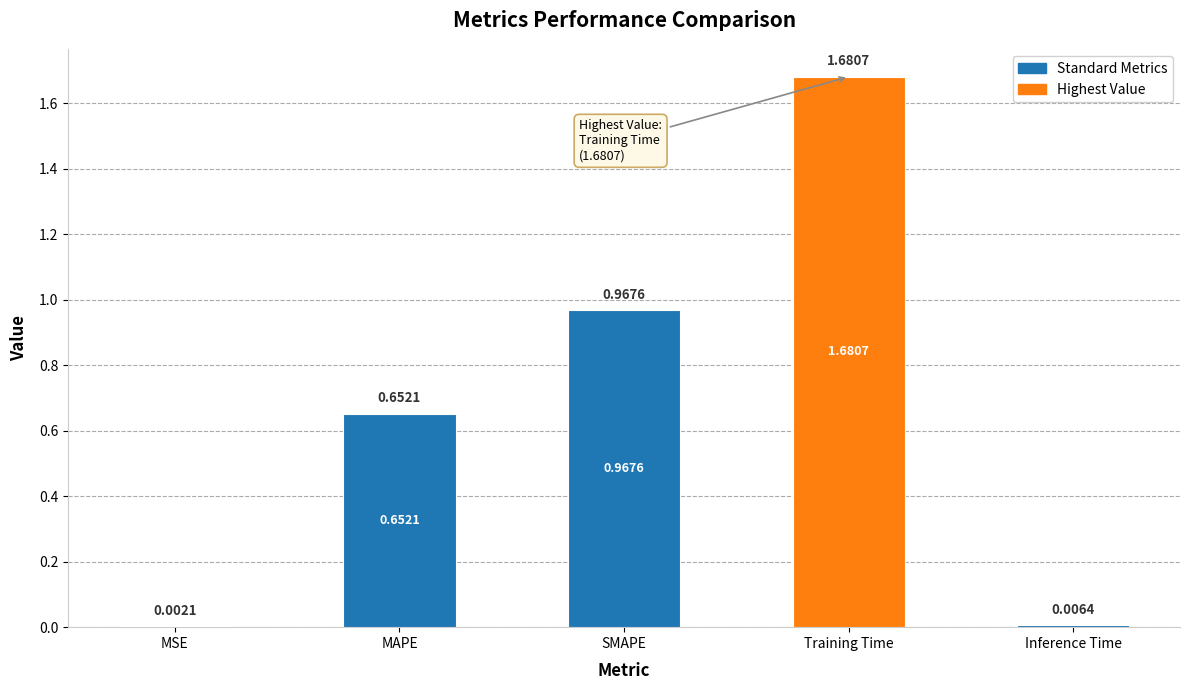

Between Training Time and MAPE, which is larger?

Training Time